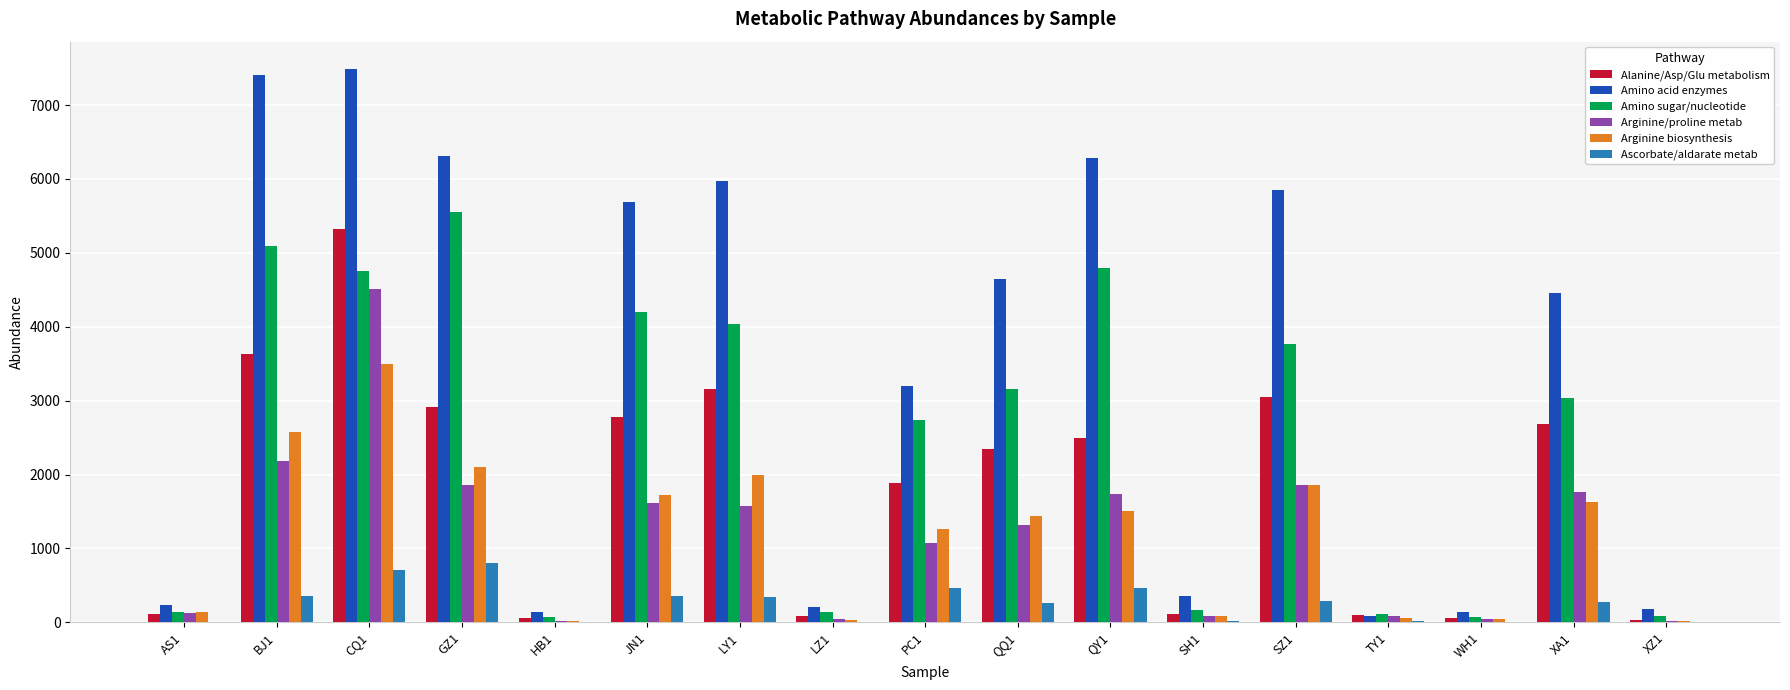

How many groups of bars are there?

17